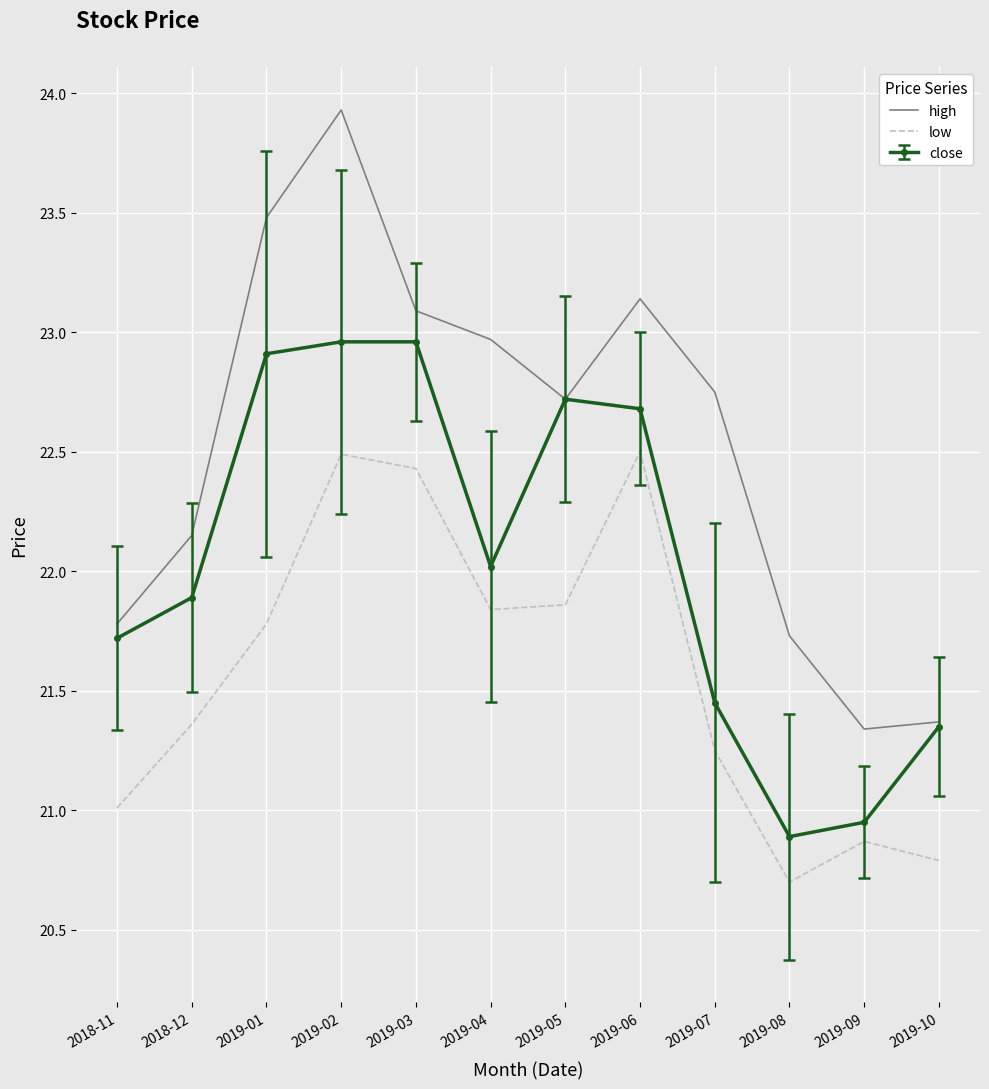

Is it true that high equals 21.8 at 2018-11?

True